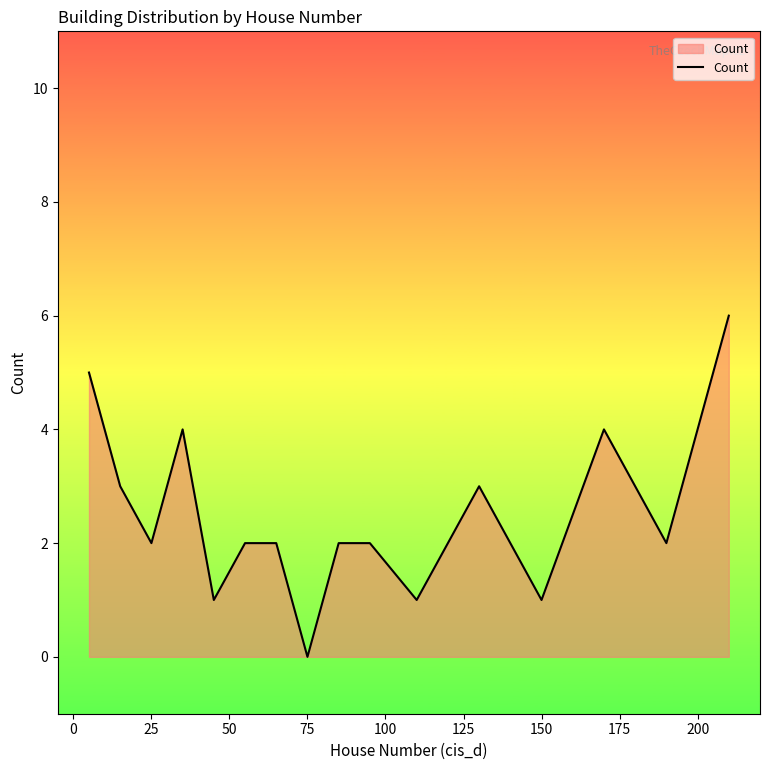

What is the maximum value shown in the chart?

6